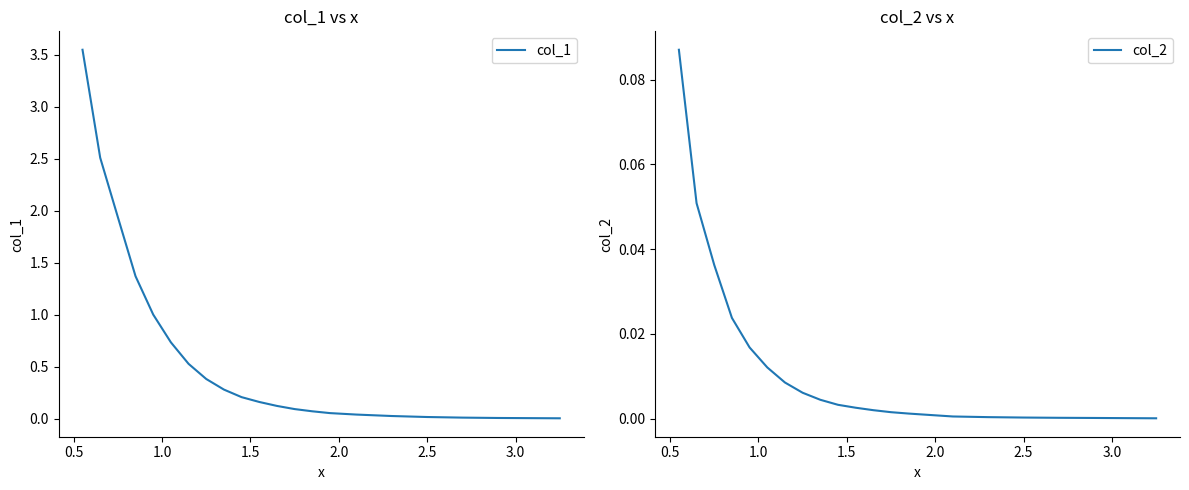

Is the value of col_1 at 8 greater than the value of col_2 at 2.5?

Yes